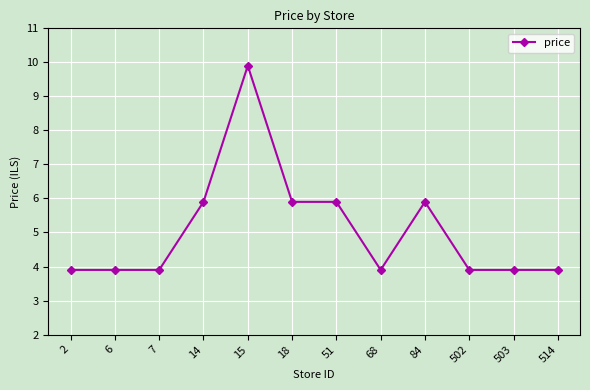

What is the difference between the maximum and minimum values?

6.0